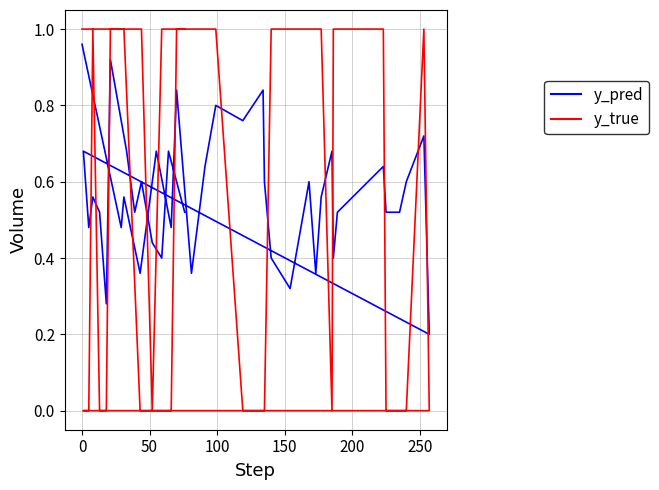

The value of y_pred at 35 is 0.3. True or false?

False